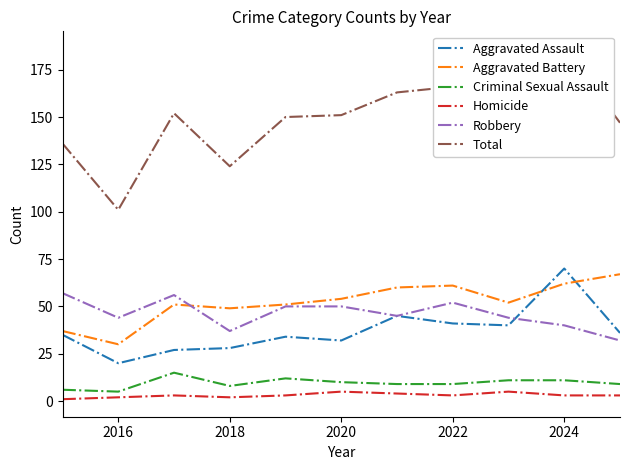

How many intersections are there between Robbery and Aggravated Battery?

1